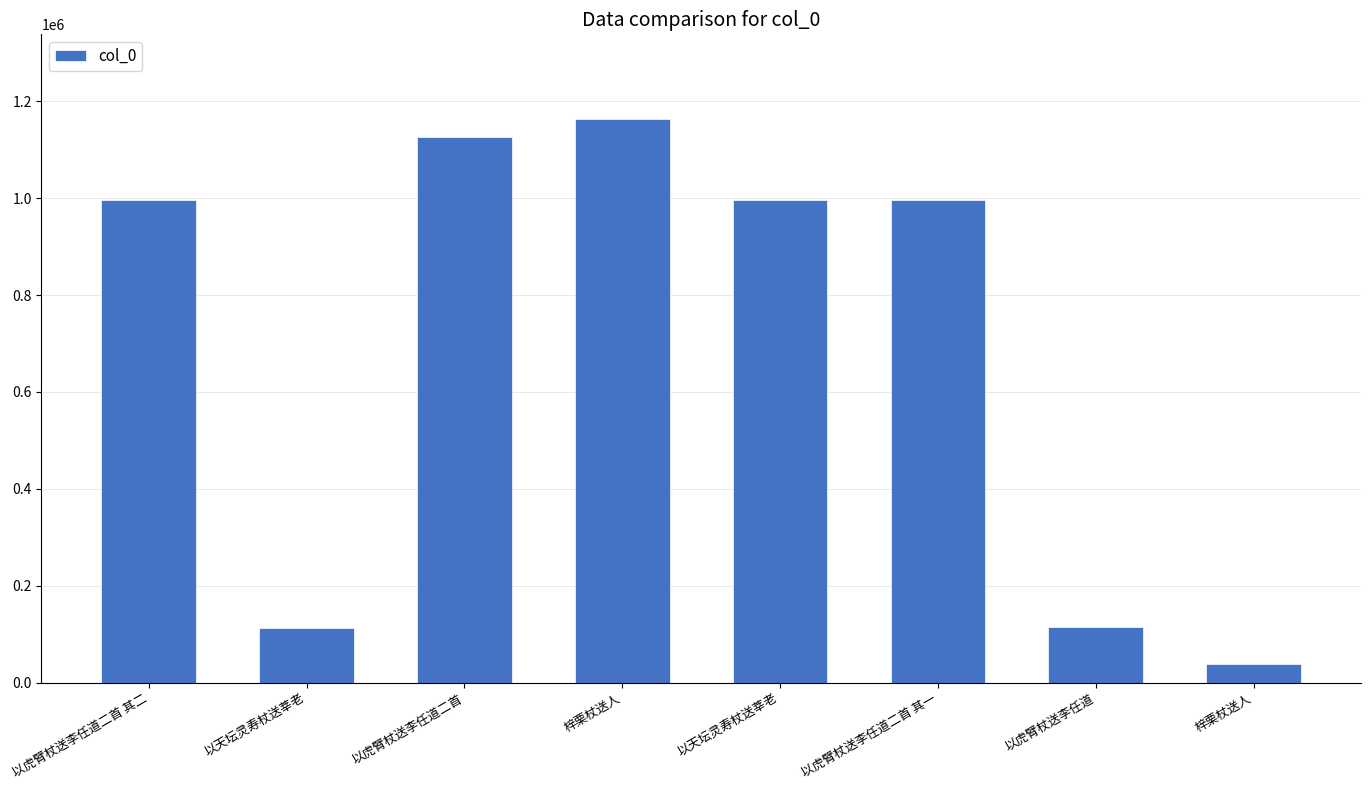

What is the greatest value displayed?

1163507